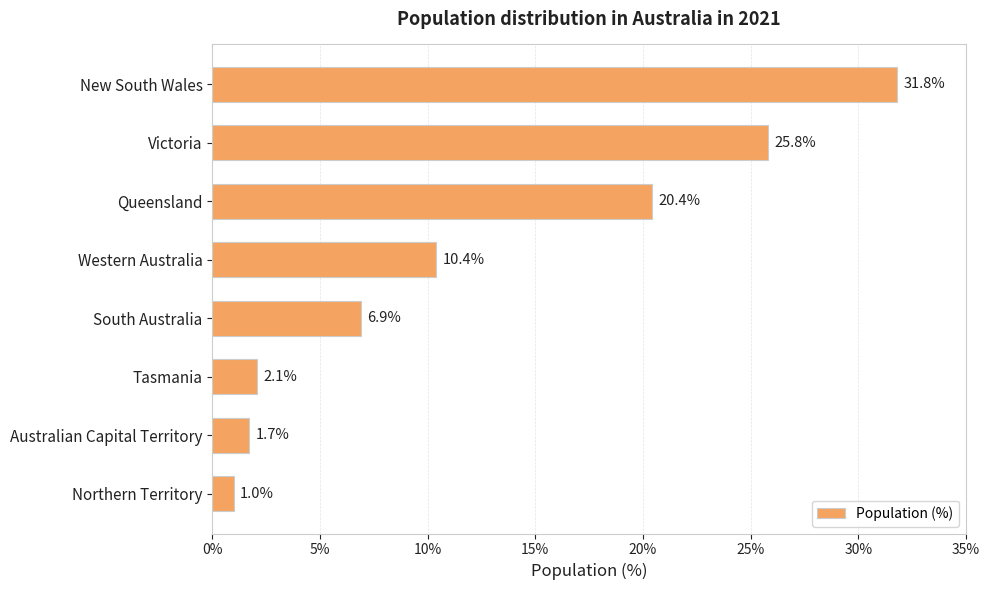

What position from the top is Queensland?

3